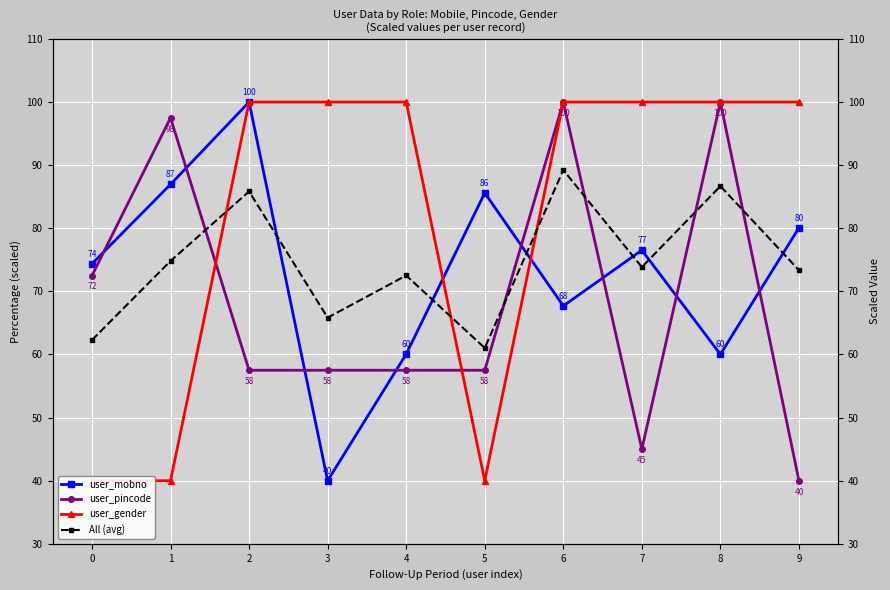

What is the highest value of the user_gender series?

100.0